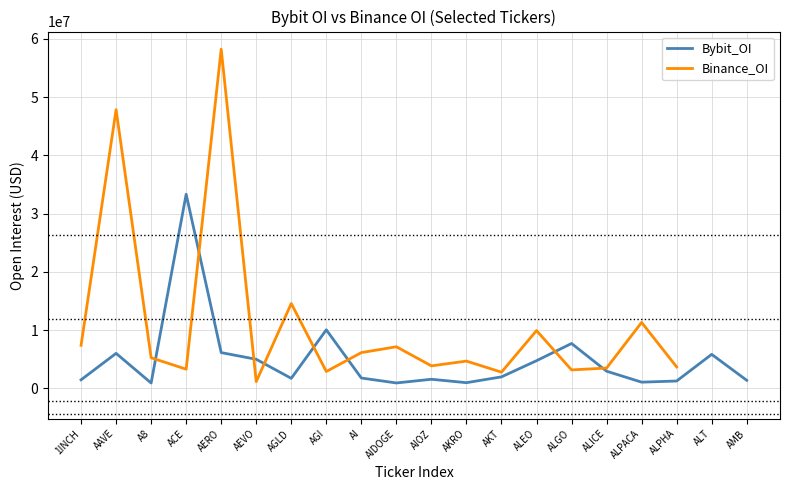

Which category has the highest value in the Binance_OI series?

AERO